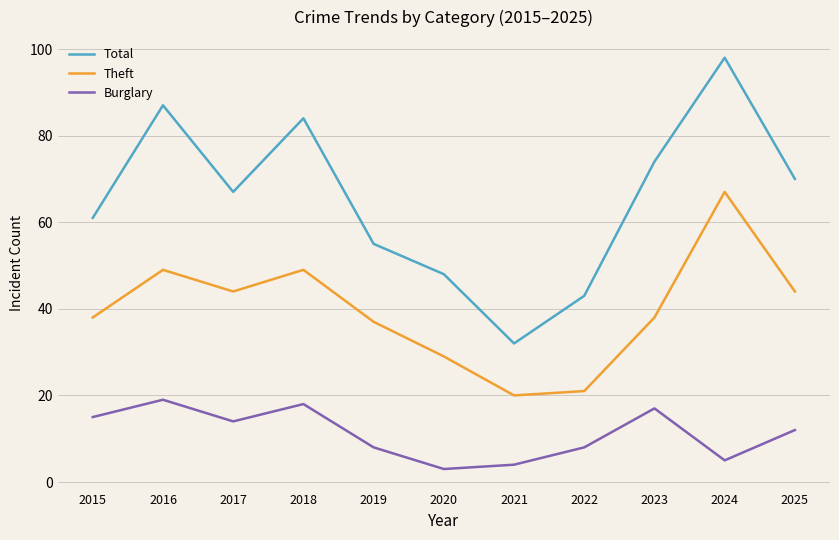

What is the difference between the highest and lowest values at 2025?

58